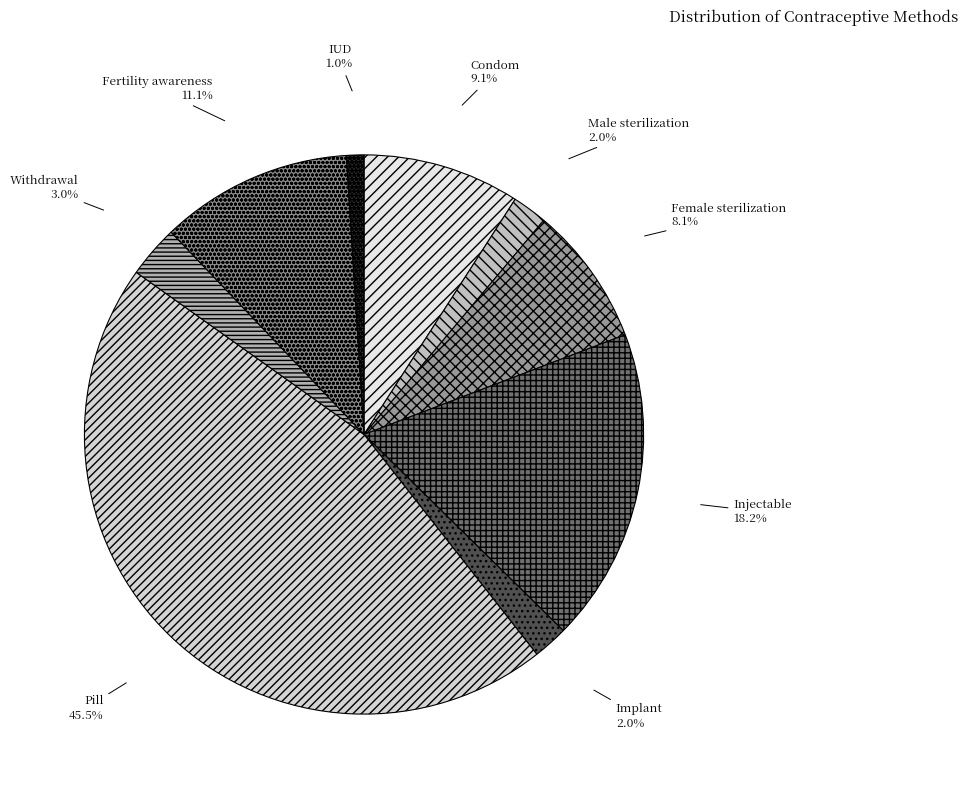

What portion of the pie excludes Condom?

90.9%